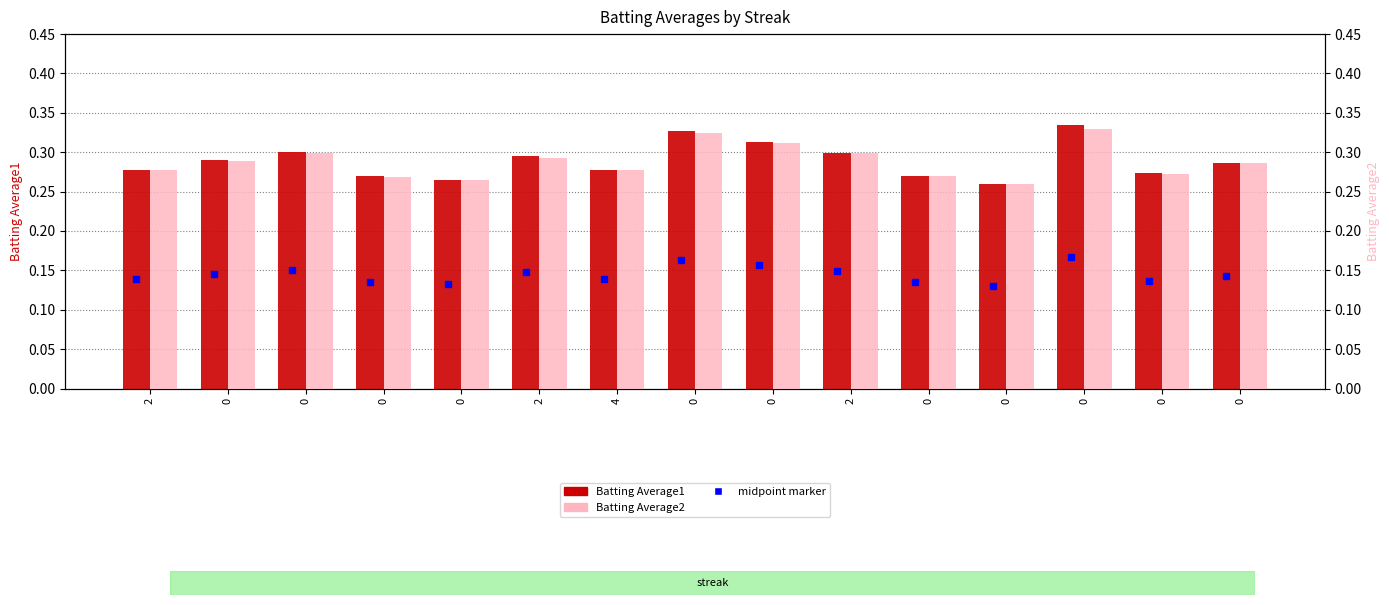

Is it true that Batting Average2 equals 0.3 at 4?

True